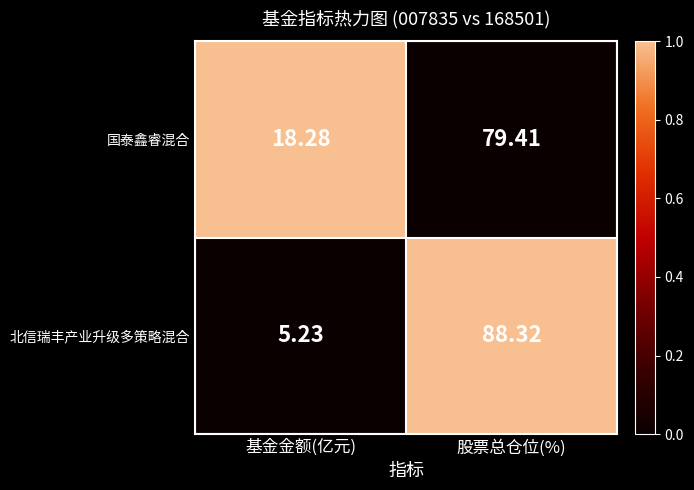

At which label does 国泰鑫睿混合 first exceed 79?

股票总仓位(%)